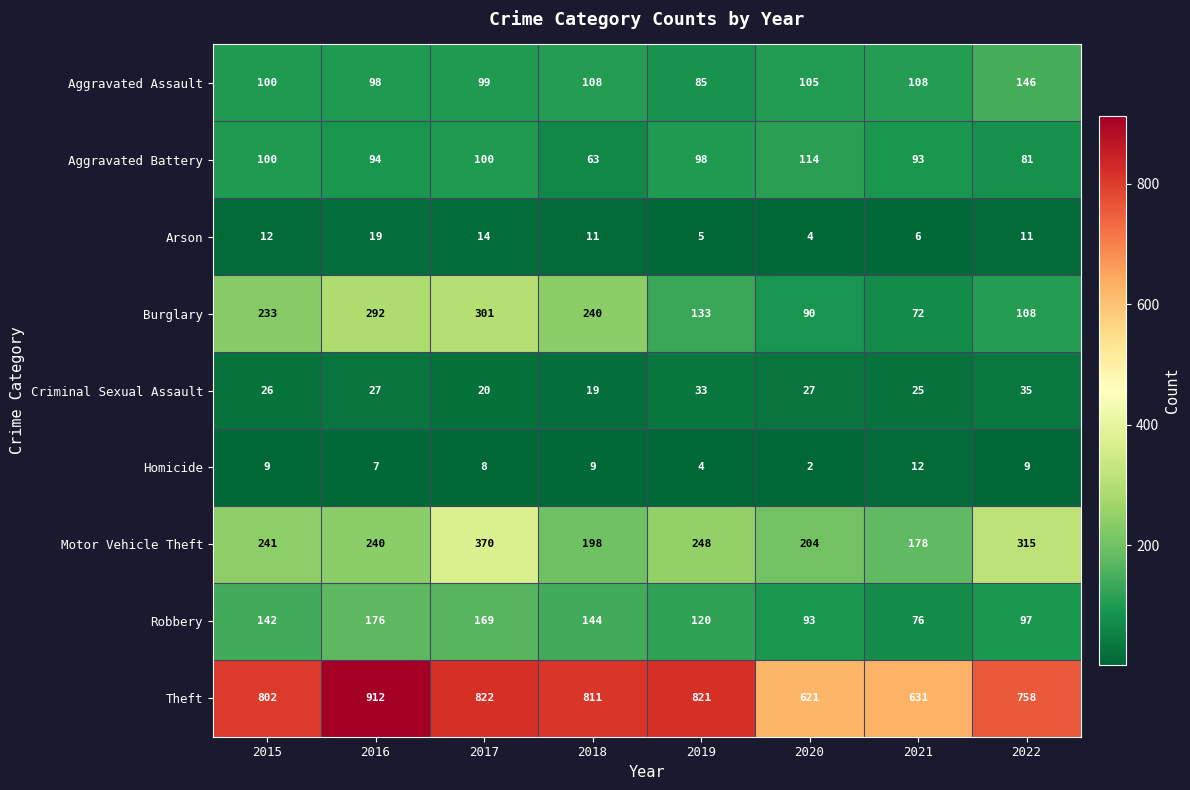

At how many categories does at least one series exceed 469?

8